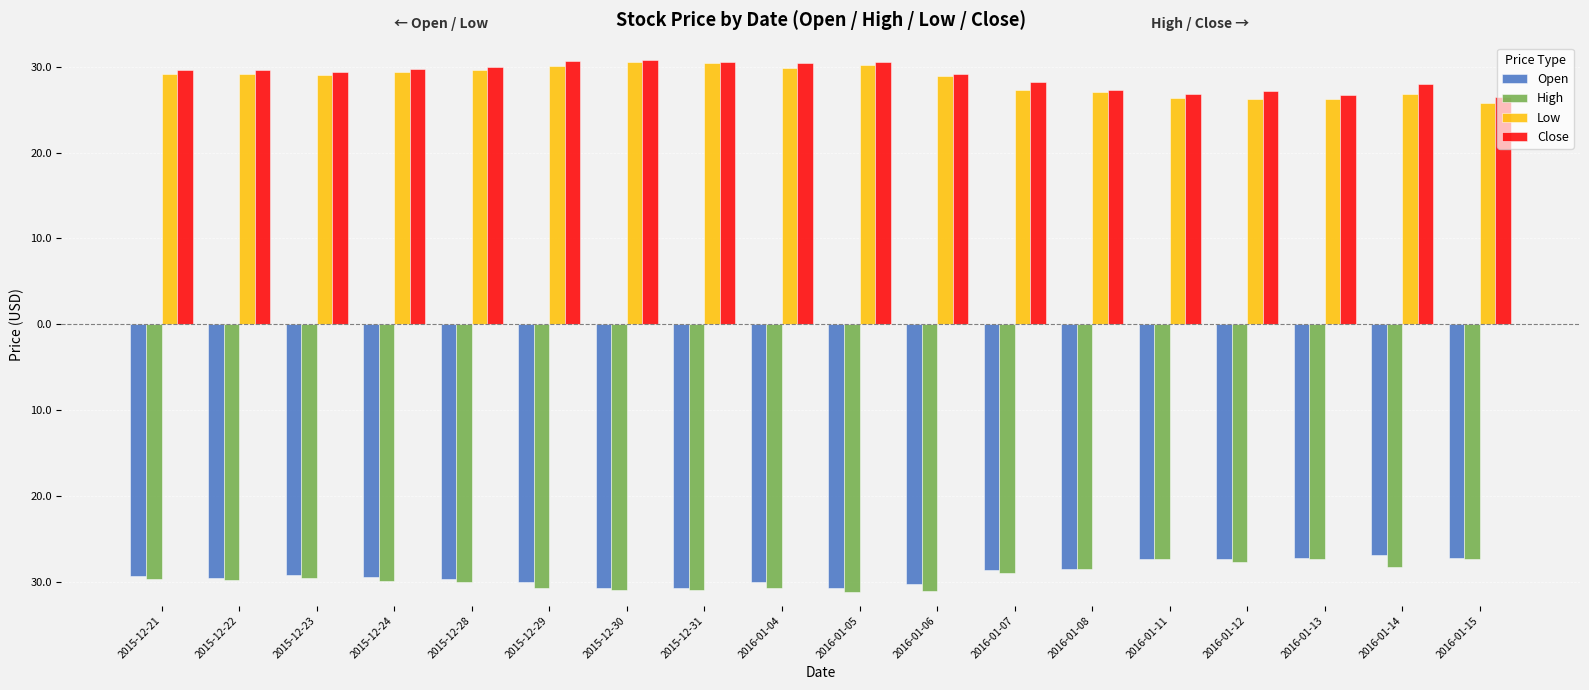

What are all the series names shown in the legend?

Open, High, Low, Close